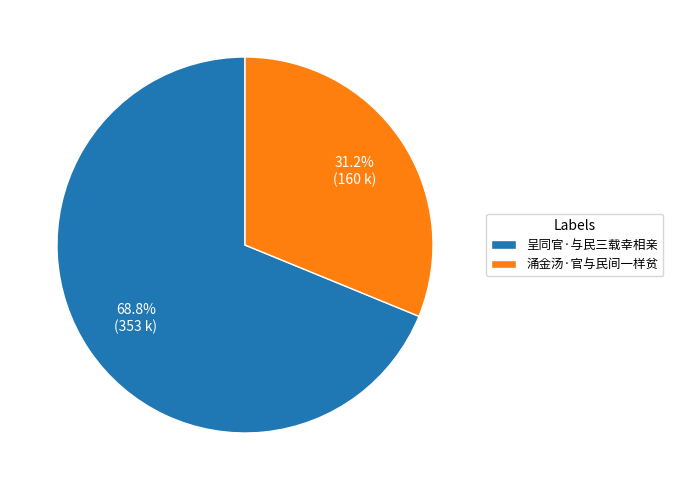

How much of the chart is everything except 涌金汤·官与民间一样贫?

68.8%